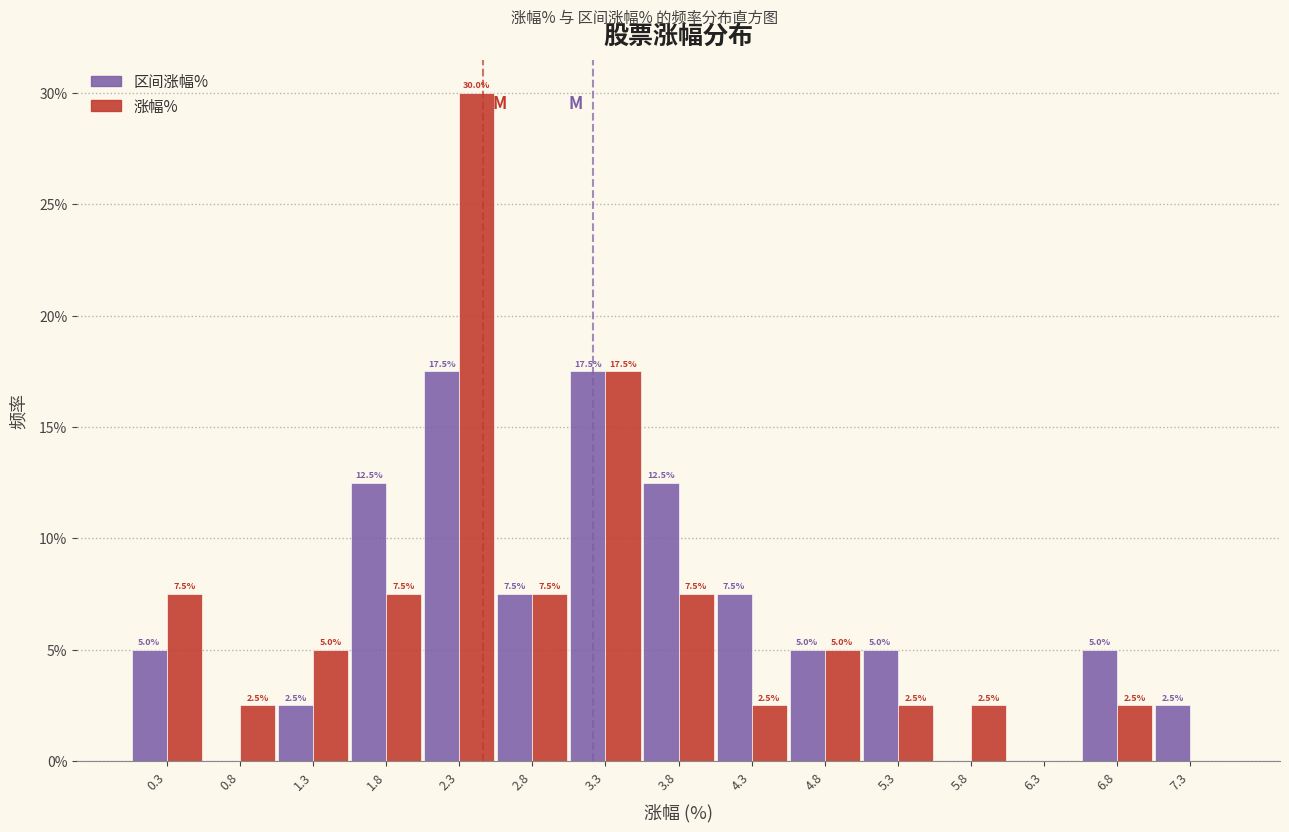

In the 涨幅% series, which range on the x-axis has the tallest bar?

2.0 to 2.5